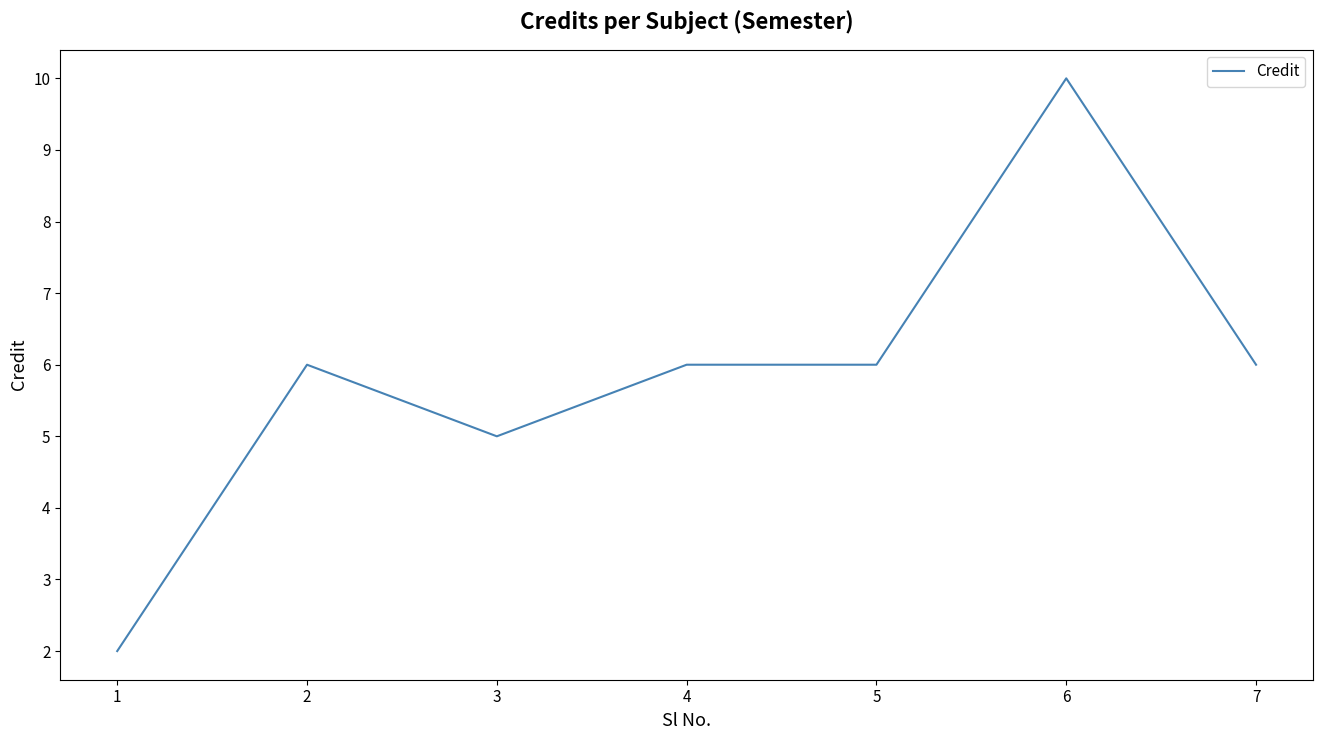

At which category does the chart reach its minimum across all series?

1